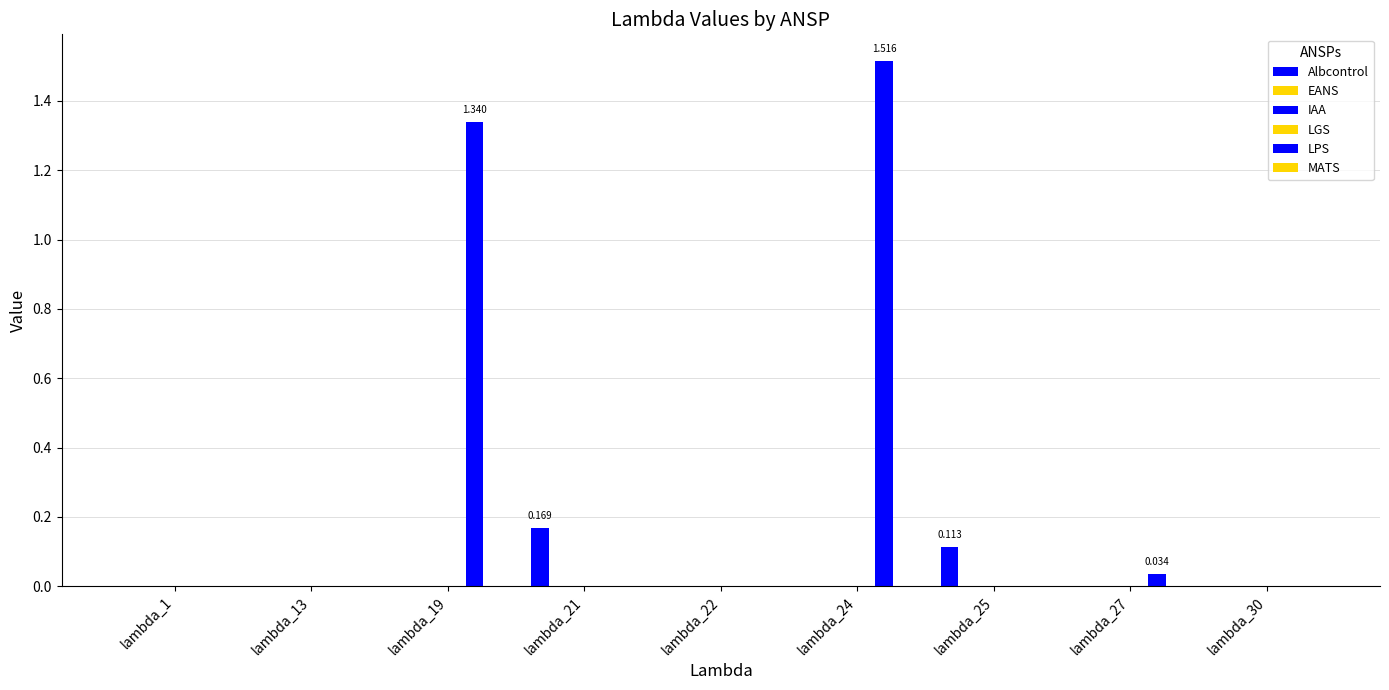

At which category does the chart reach its peak across all series?

lambda_24